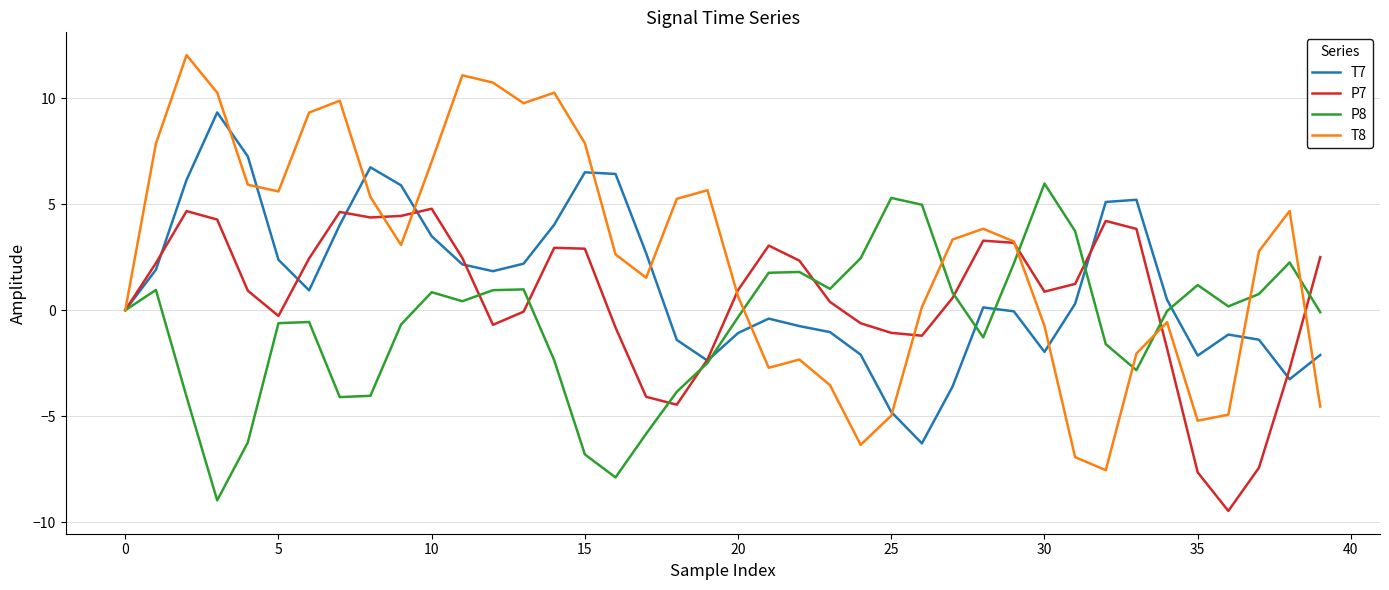

Rank the series by their maximum value, from highest to lowest.

T8, T7, P8, P7